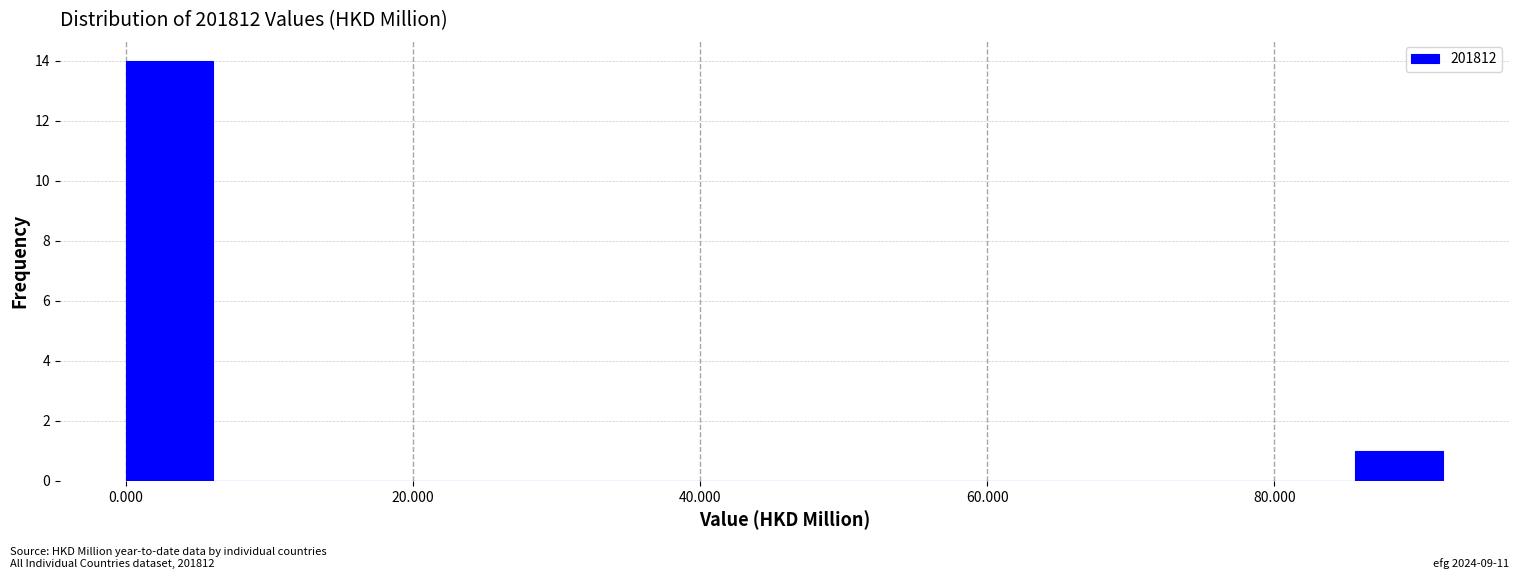

Read against the x-axis, roughly where is the centre of the tallest bar?

4